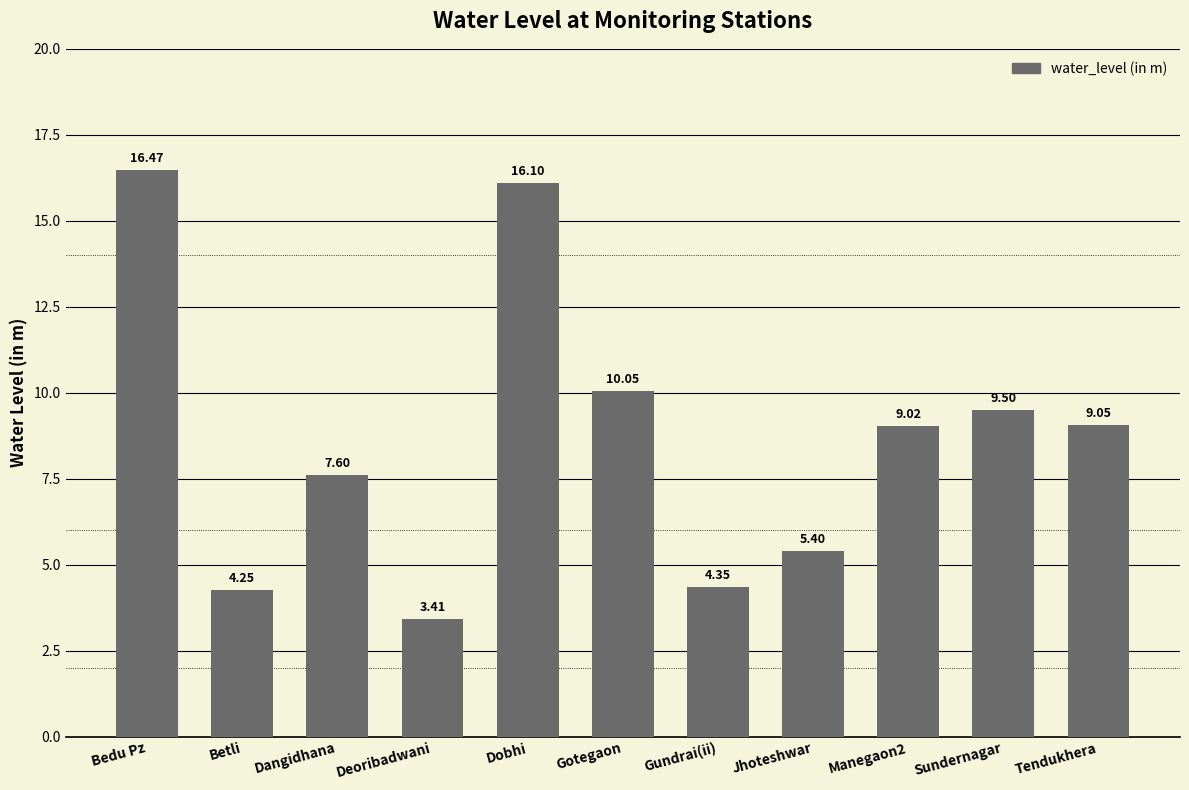

Rank the categories by value from highest to lowest.

Bedu Pz, Dobhi, Gotegaon, Sundernagar, Tendukhera, Manegaon2, Dangidhana, Jhoteshwar, Gundrai(ii), Betli, Deoribadwani